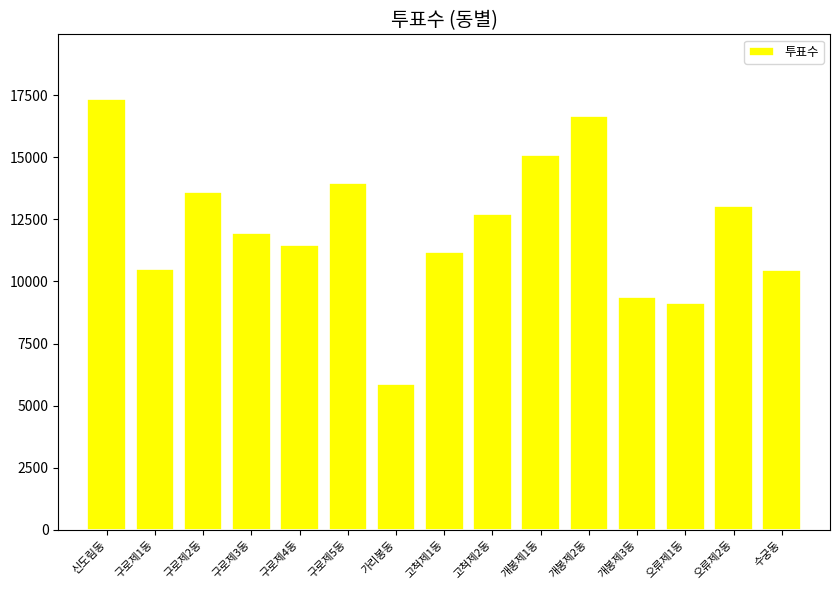

What is the ratio of the value at 신도림동 to the value at 개봉제1동?

1.1